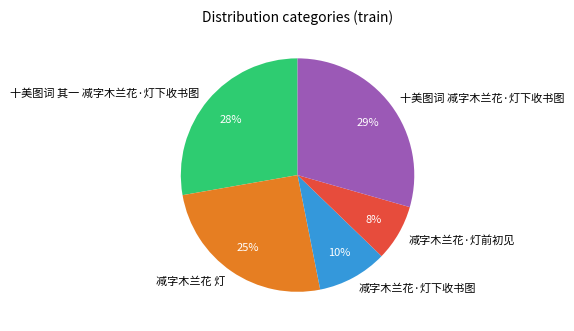

Count the number of slices in the pie.

5